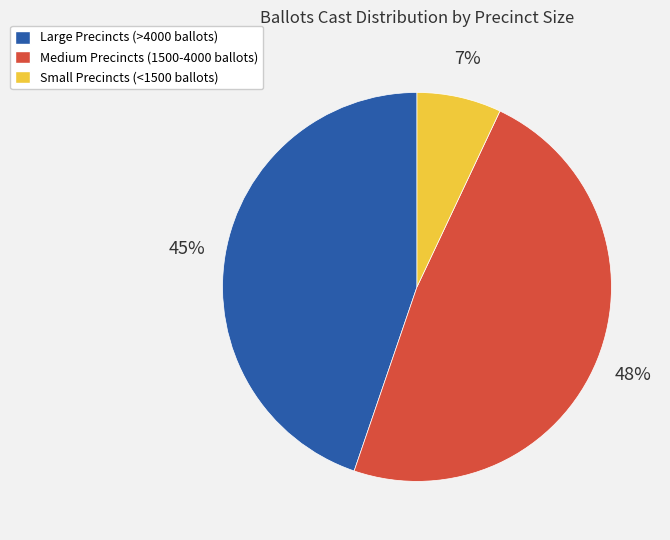

Is there any slice that represents more than half of the pie?

No